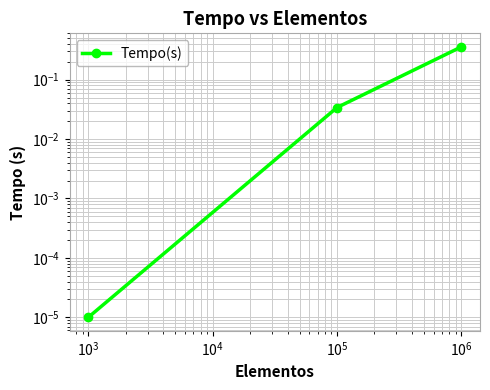

How many lines are shown in the chart?

1